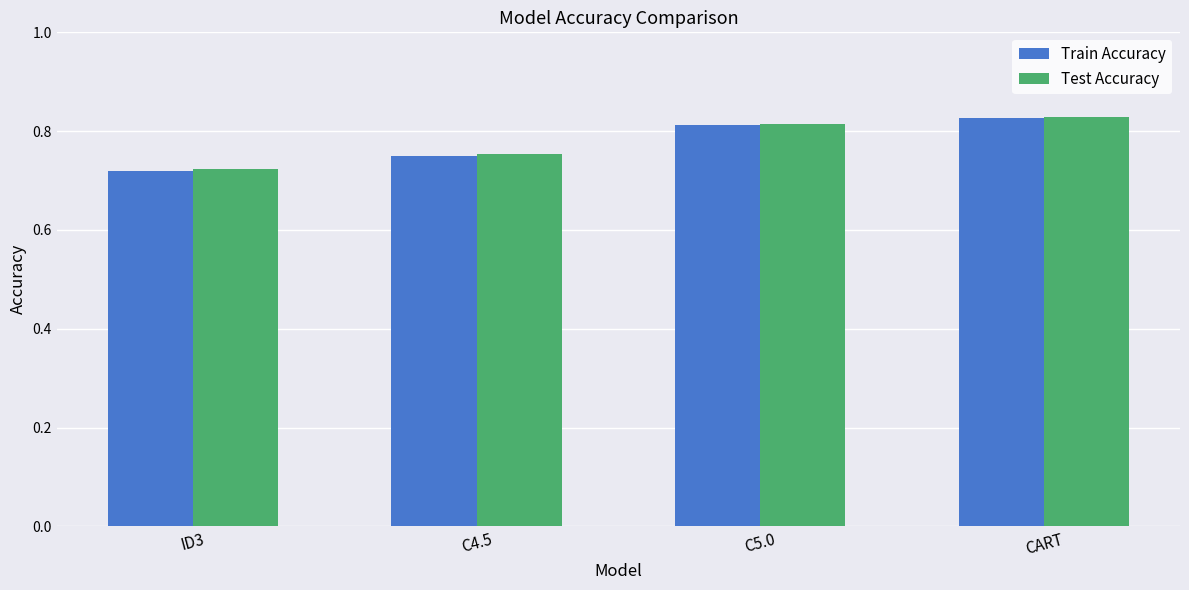

What is the total value across all series at ID3?

1.4